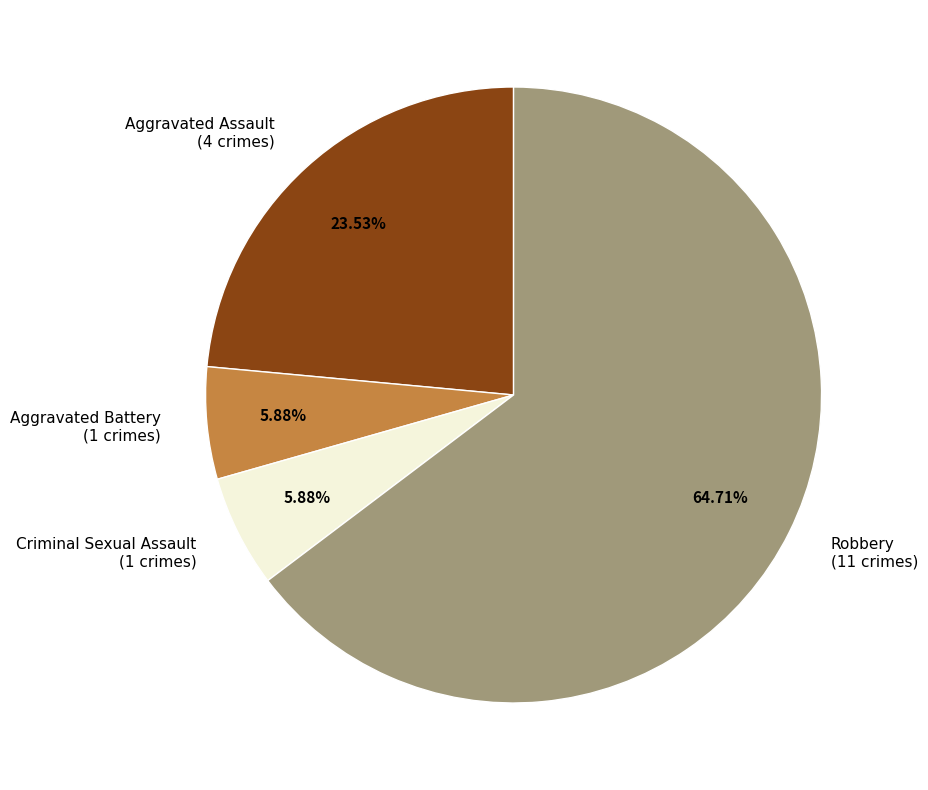

What is the majority slice?

Robbery